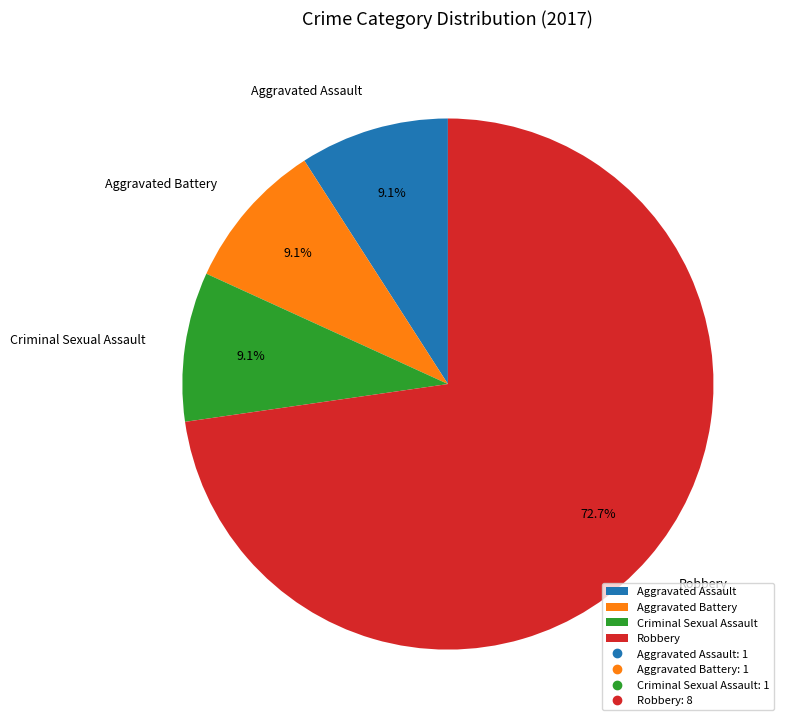

To the nearest percent, what is the combined percentage of Aggravated Assault and Aggravated Battery?

18%